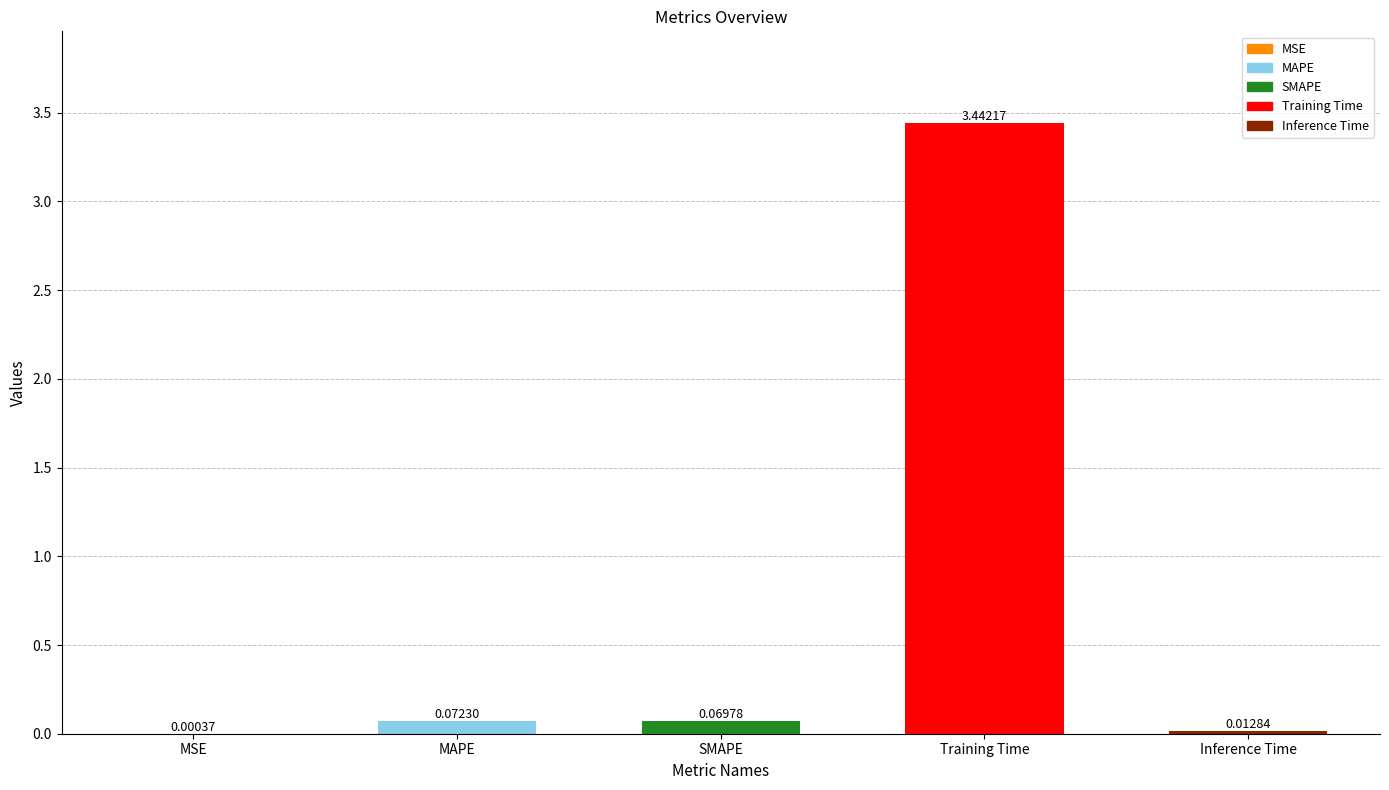

At which category does the chart reach its peak across all series?

Training Time